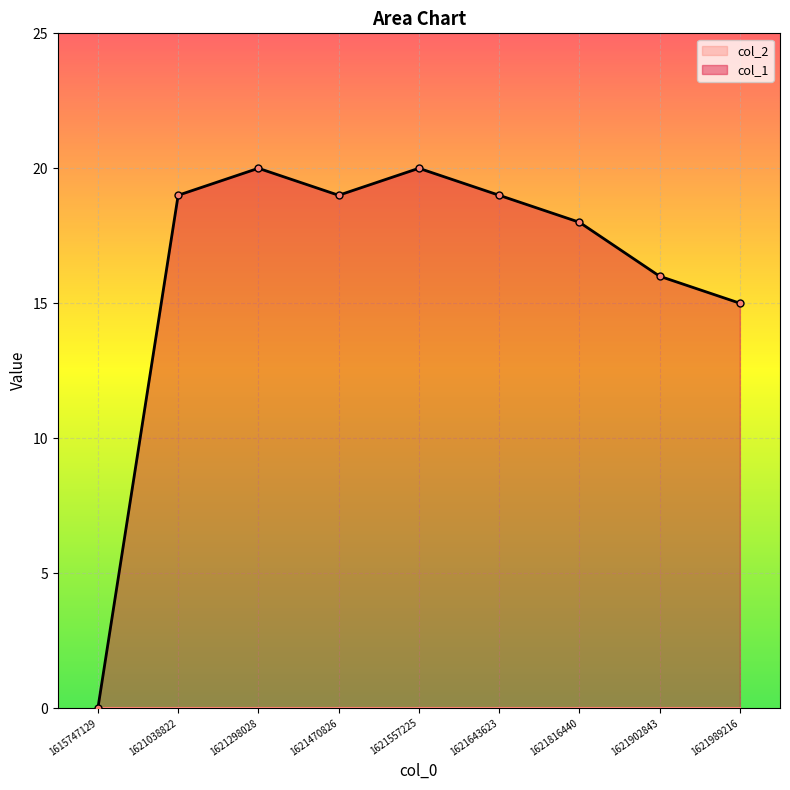

True or false: there are more than 0 points higher than both neighbors.

True